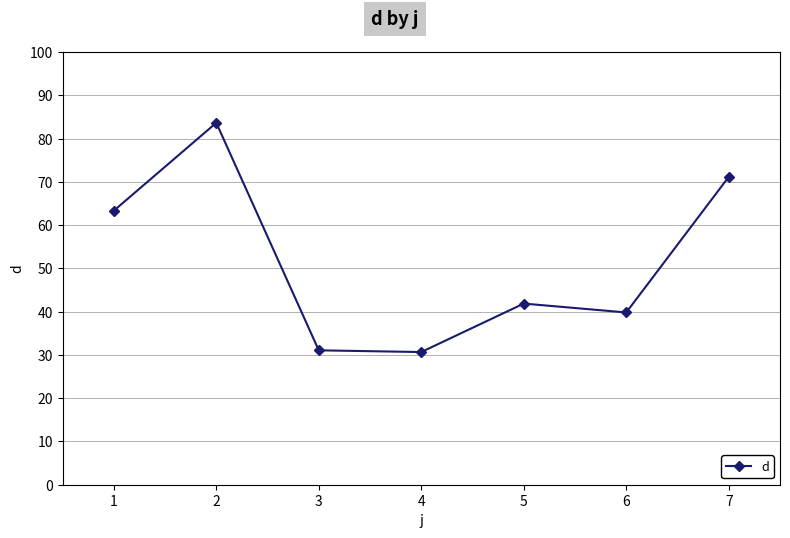

Which category has the highest value across all series?

2